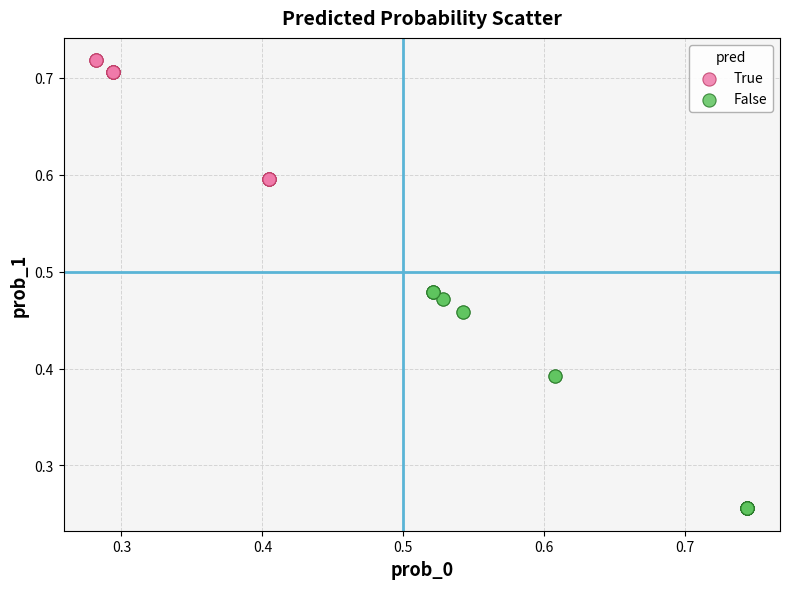

Which series reaches the maximum Y coordinate?

True